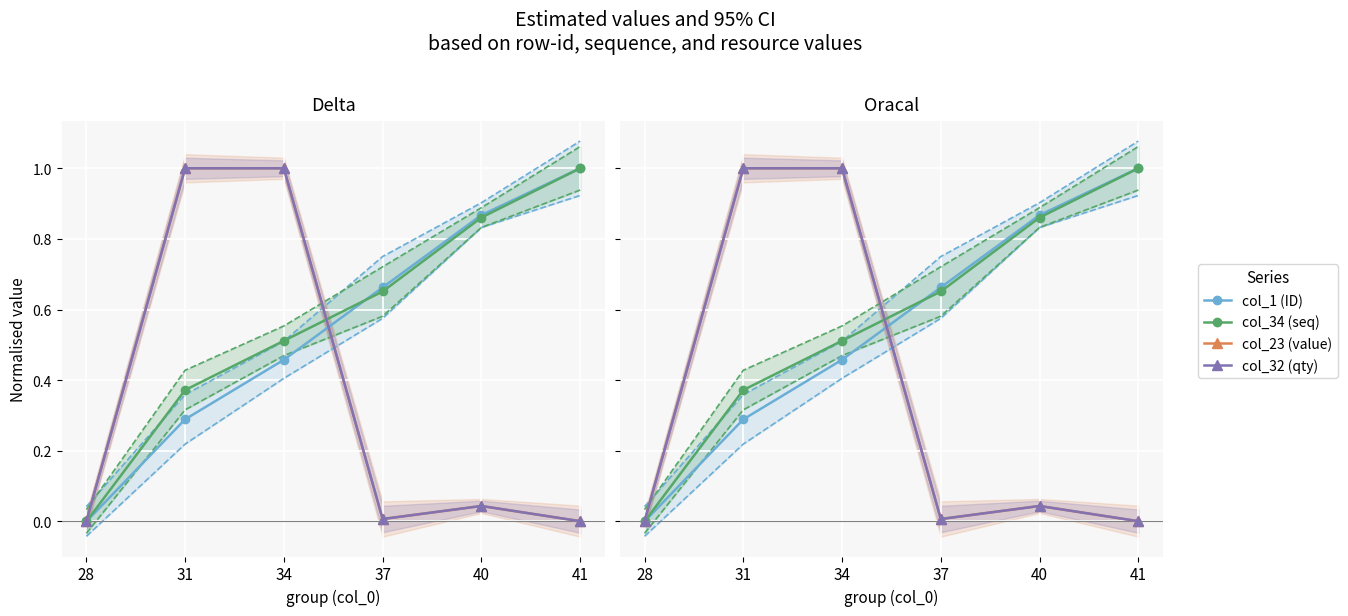

At which label does col_23 (value) reach its peak?

31